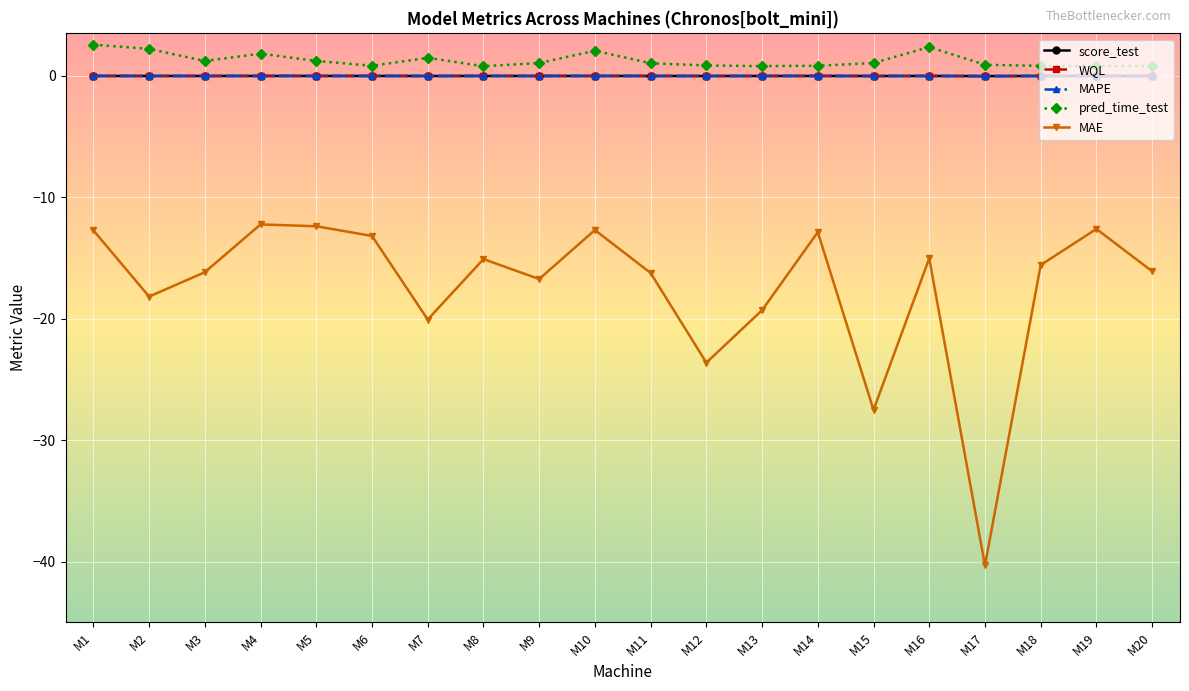

How many lines are shown in the chart?

5